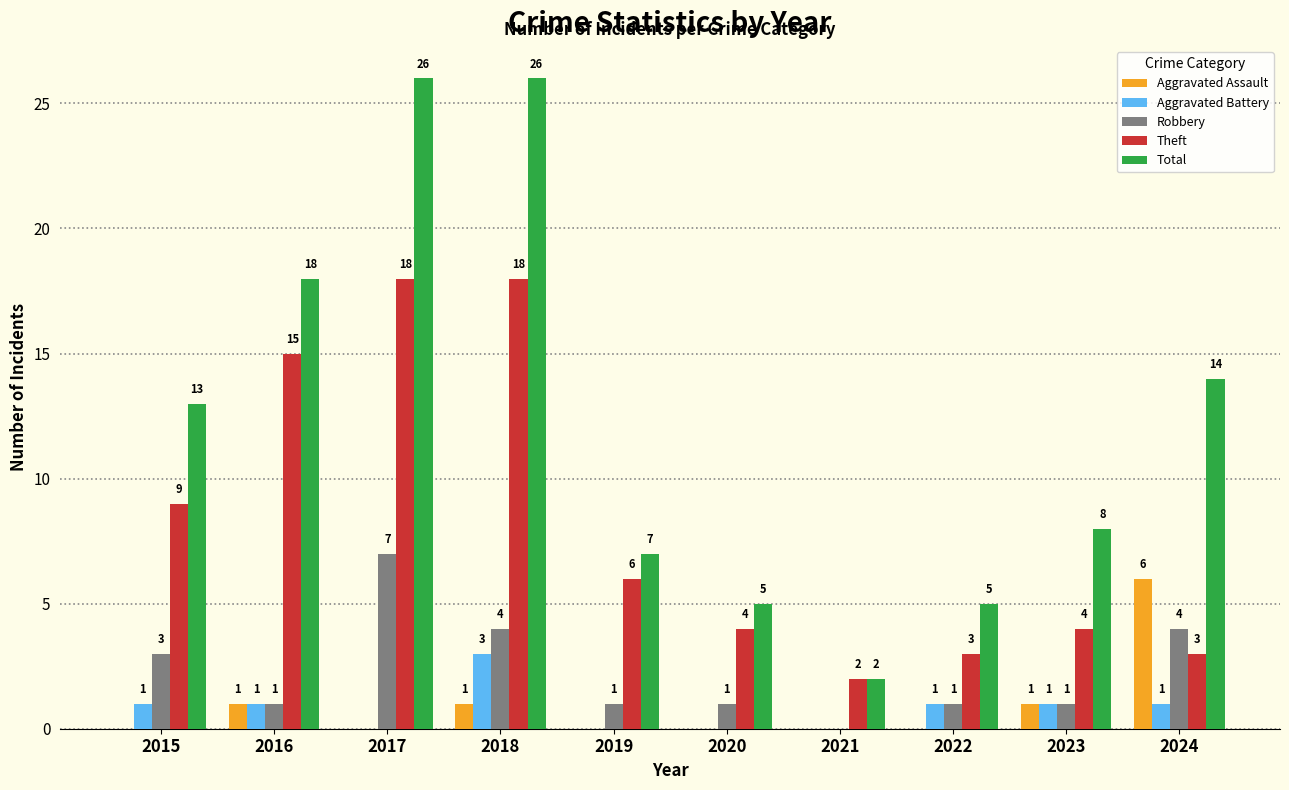

Reading left to right, what are all the values shown in this chart?

Aggravated Assault: 0	1	0	1	0	0	0	0	1	6
Aggravated Battery: 1	1	0	3	0	0	0	1	1	1
Robbery: 3	1	7	4	1	1	0	1	1	4
Theft: 9	15	18	18	6	4	2	3	4	3
Total: 13	18	26	26	7	5	2	5	8	14